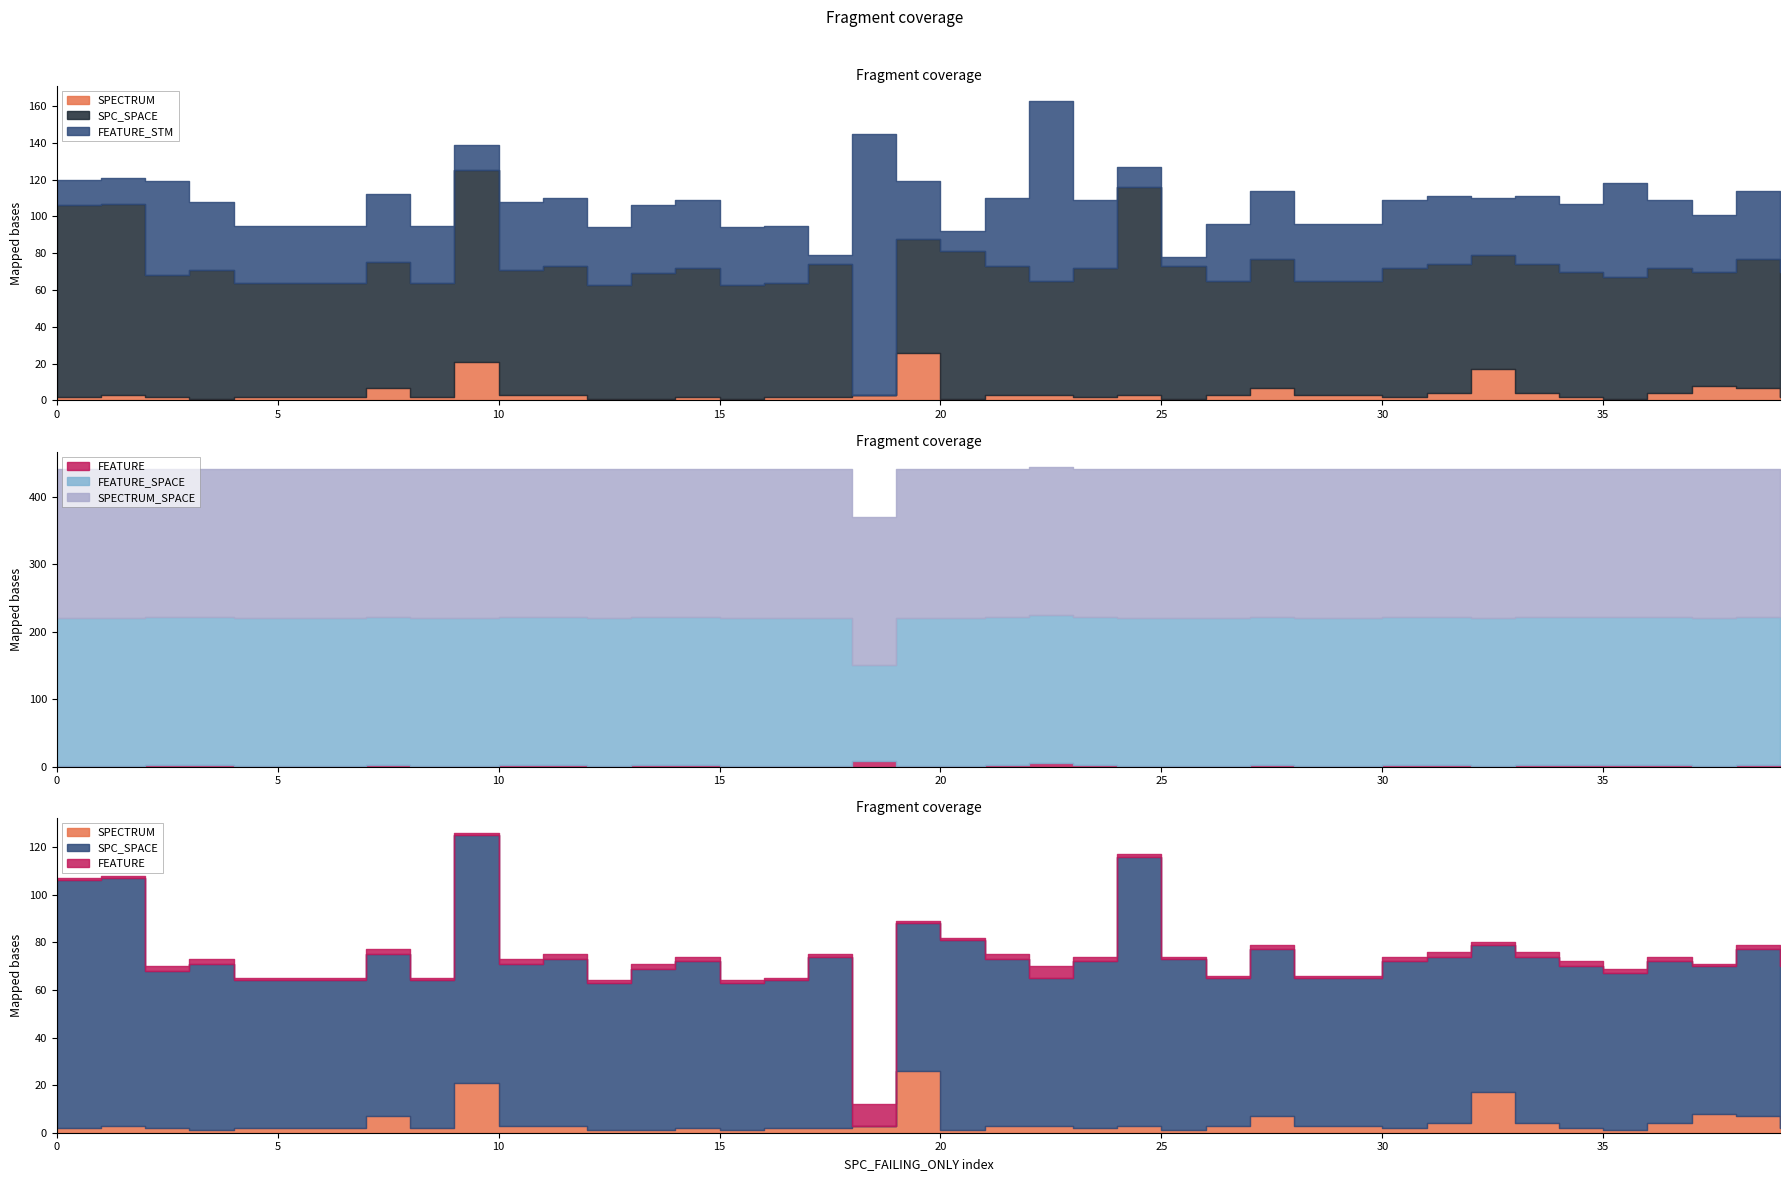

In SPC_SPACE, how many points are lower than both neighbors (excluding endpoints)?

10